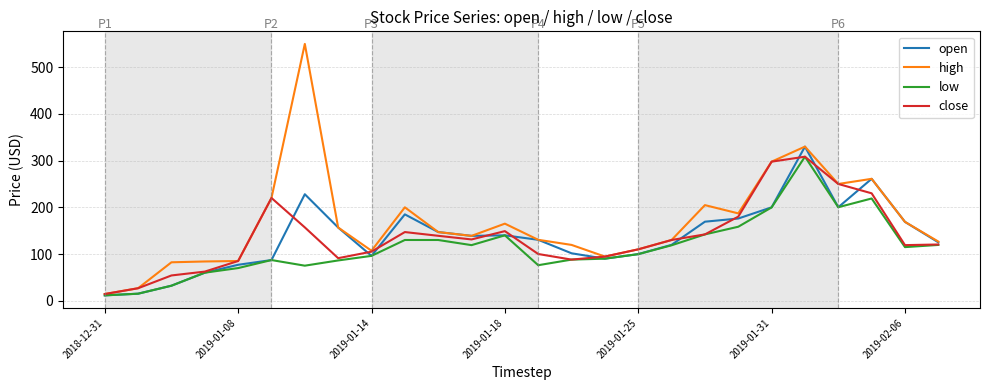

Which series has the largest range (max minus min)?

high